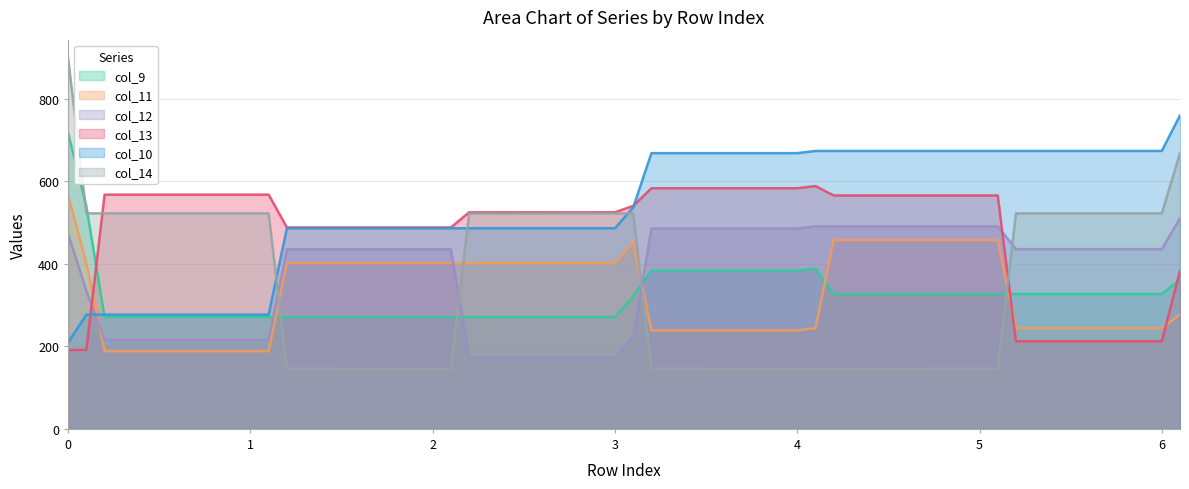

The value of col_12 at 2 is 435.2. True or false?

True